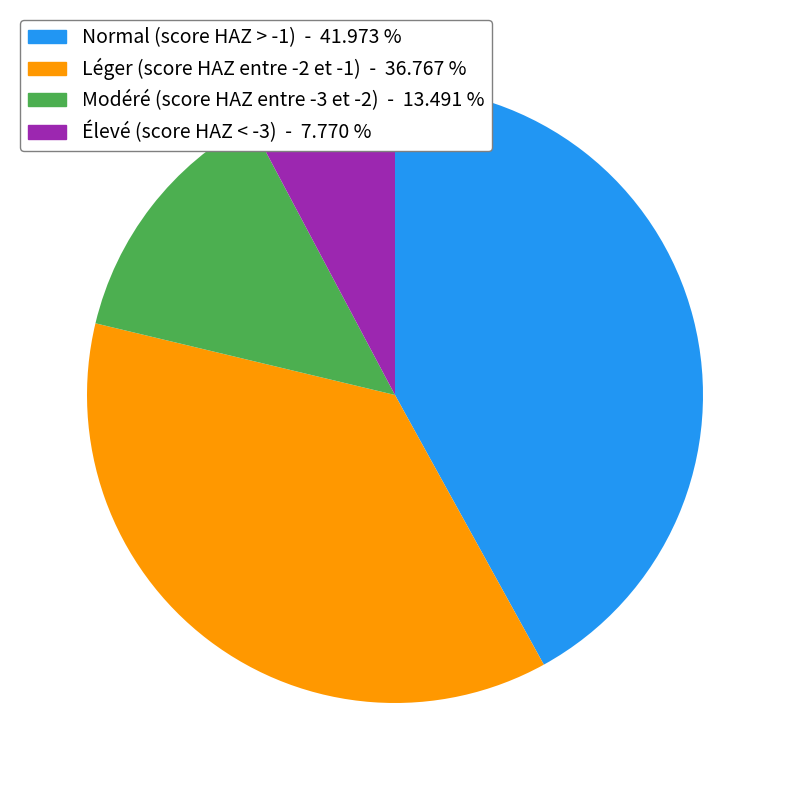

Do Élevé (score HAZ < -3) - 7.770 % and Léger (score HAZ entre -2 et -1) - 36.767 % together represent more than half of the pie?

No